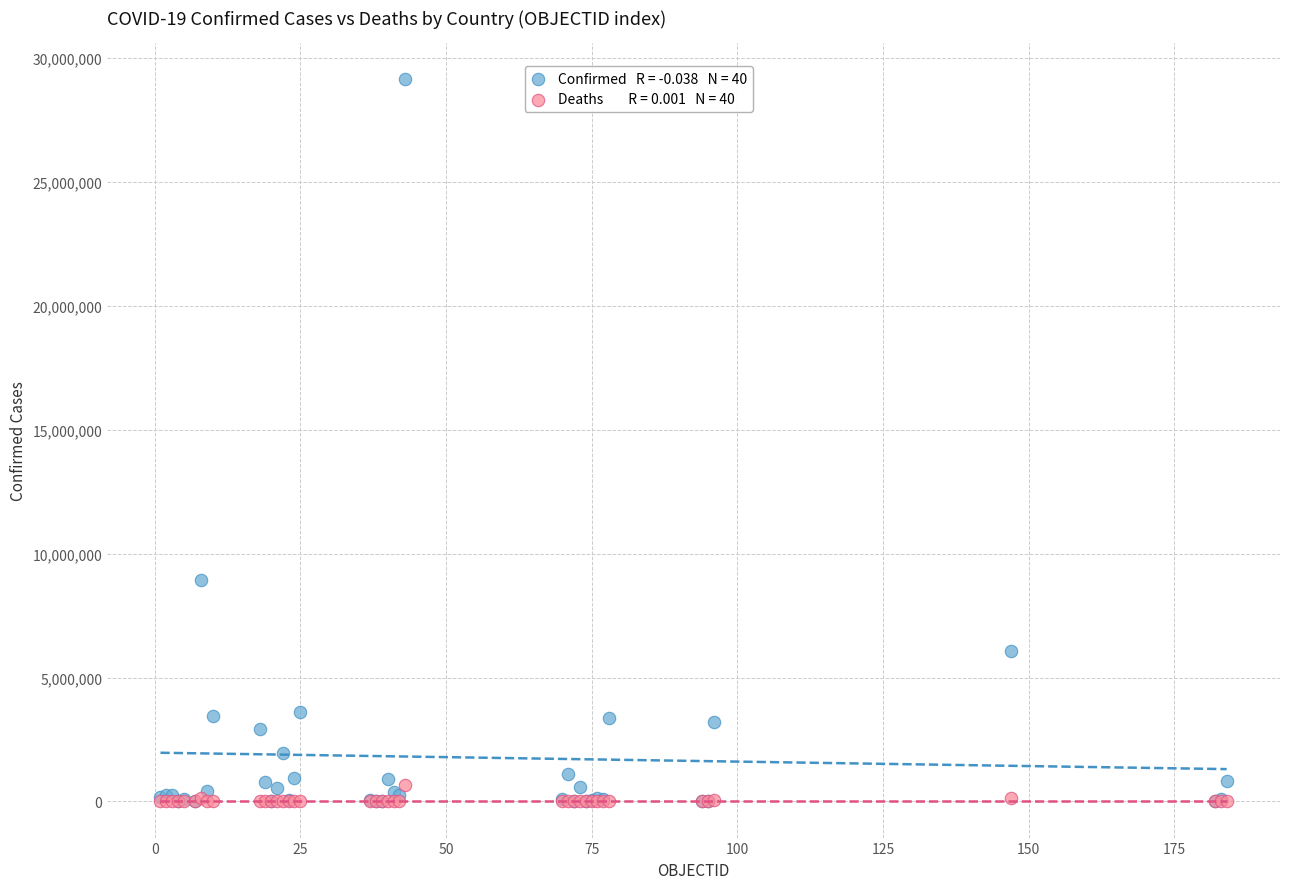

Across all series, what Y value is closest to 14576162?

8949362